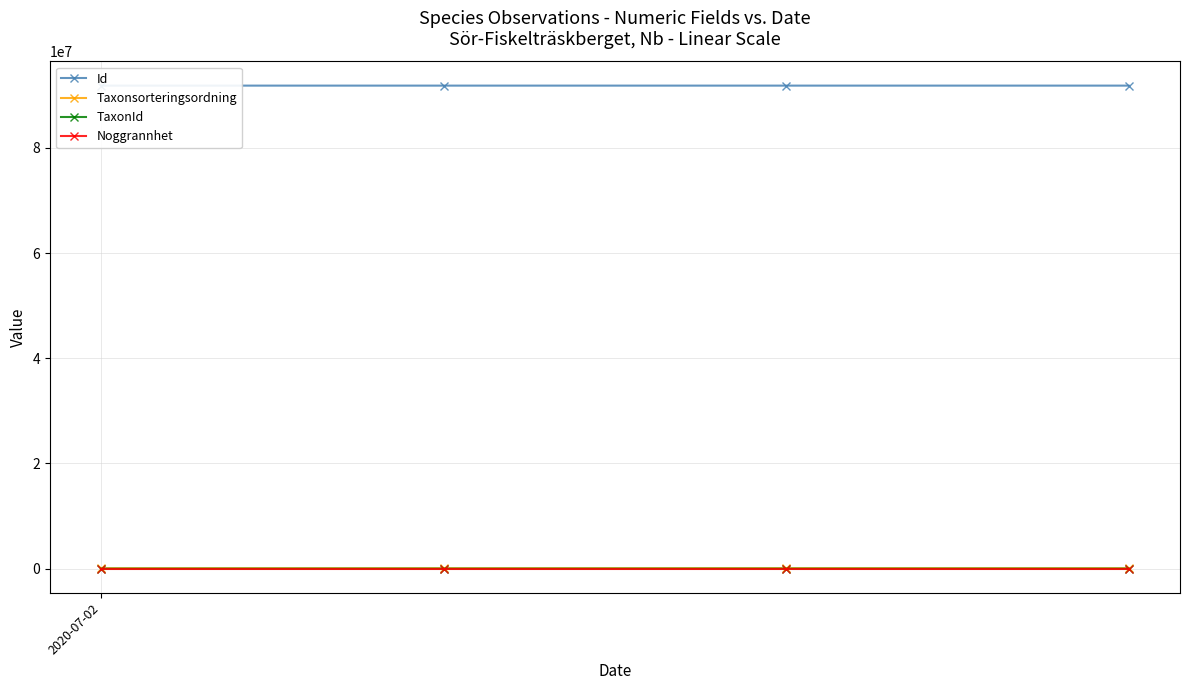

True or false: Id and Noggrannhet cross at least once.

False